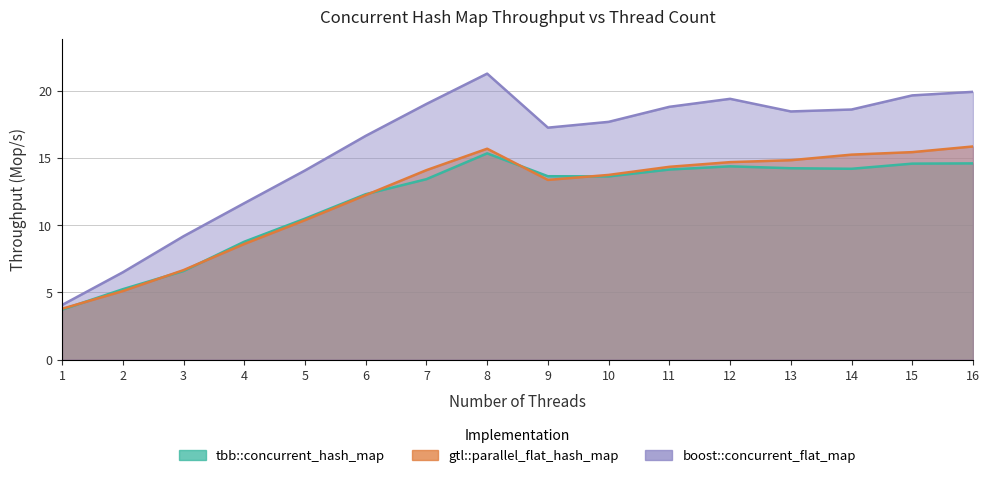

Does the chart display data point markers on the line(s)?

No